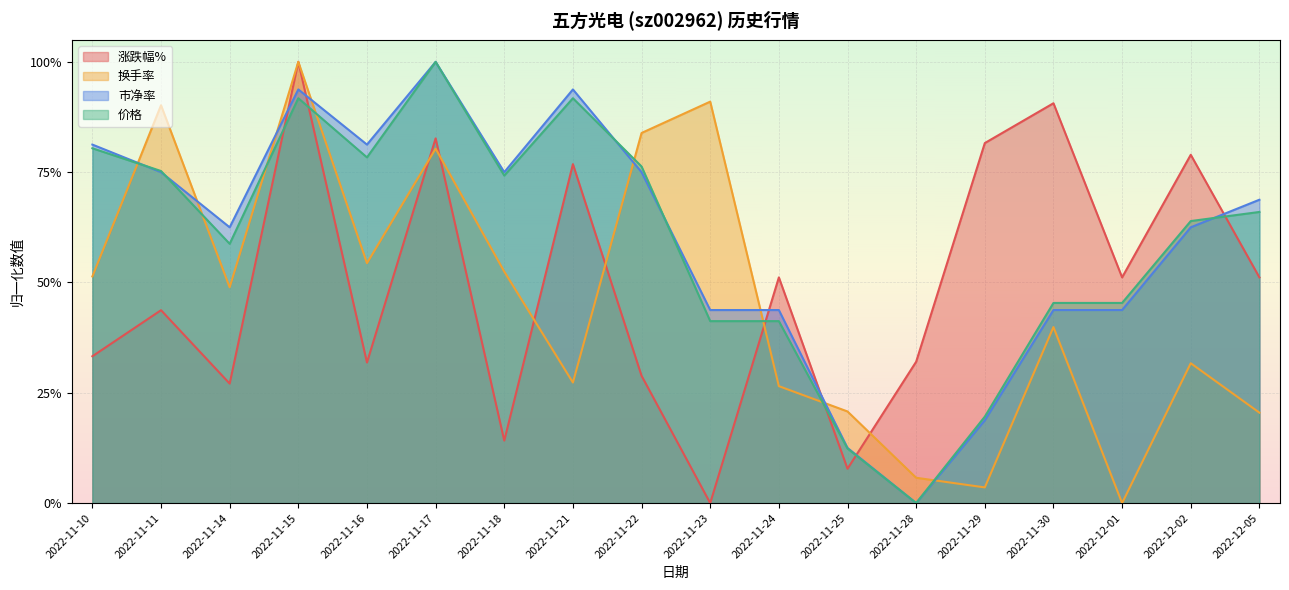

Which category has the lowest value in the 价格 series?

2022-11-28